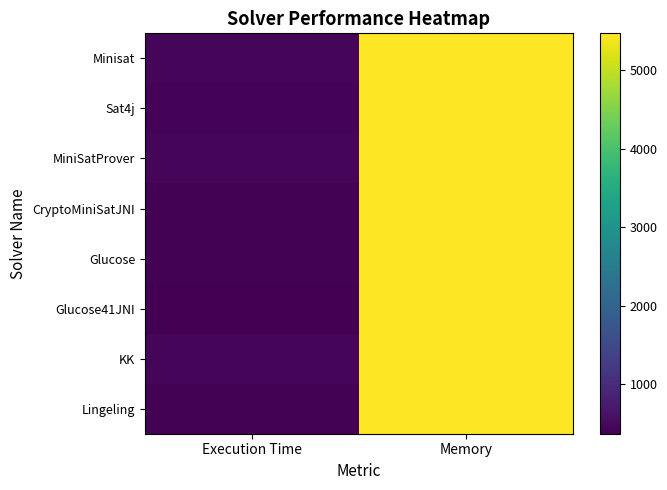

True or false: Minisat has a value of 446 at Execution Time.

True